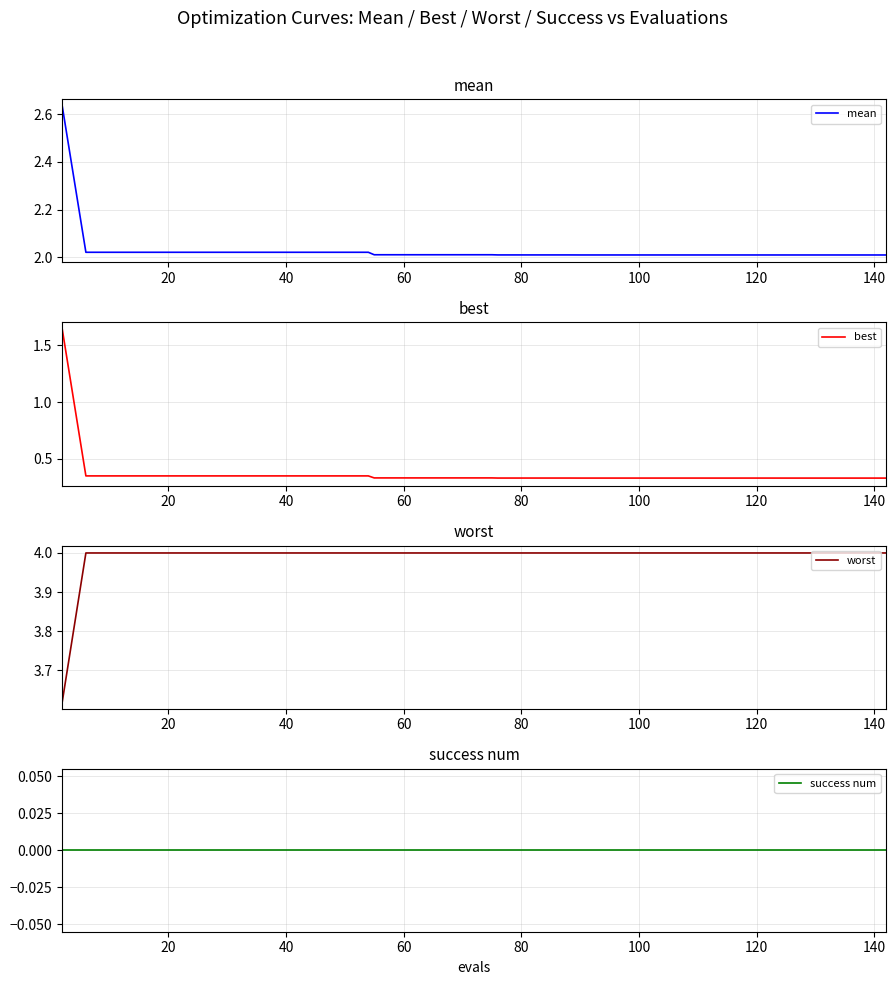

True or false: worst and best cross at least once.

False